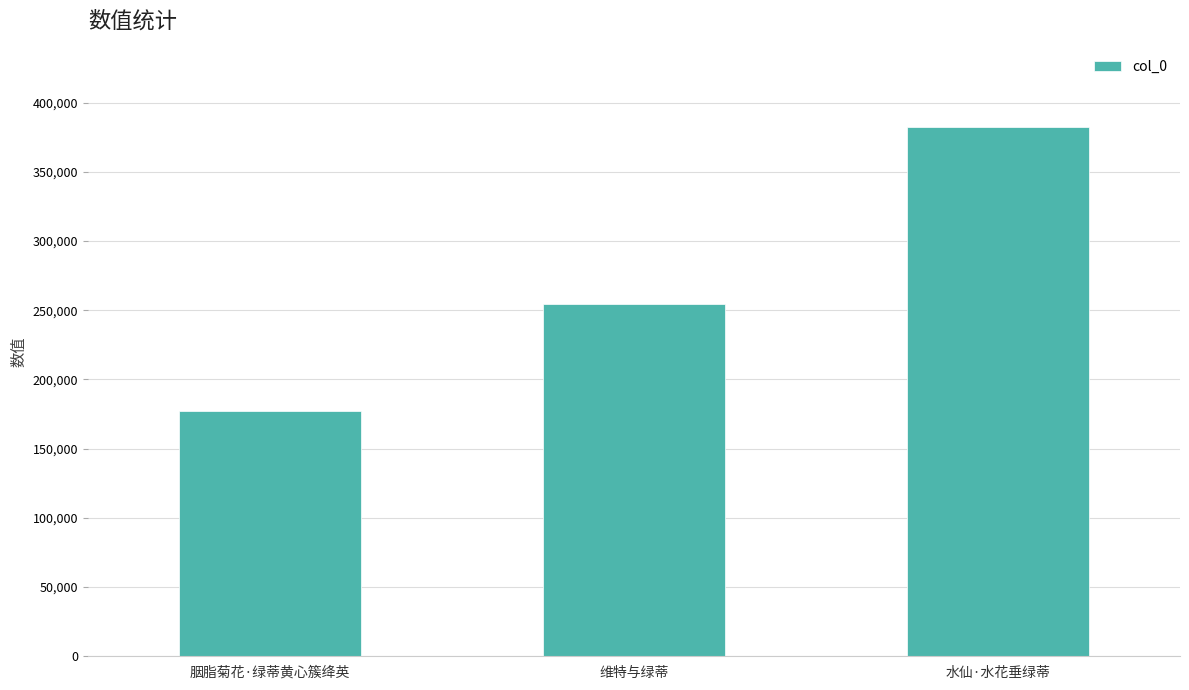

What is the smallest value displayed?

177502